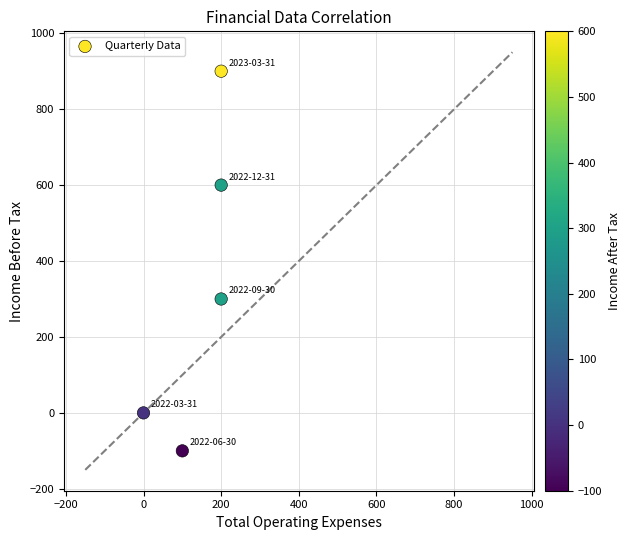

What is the average Y value?

340